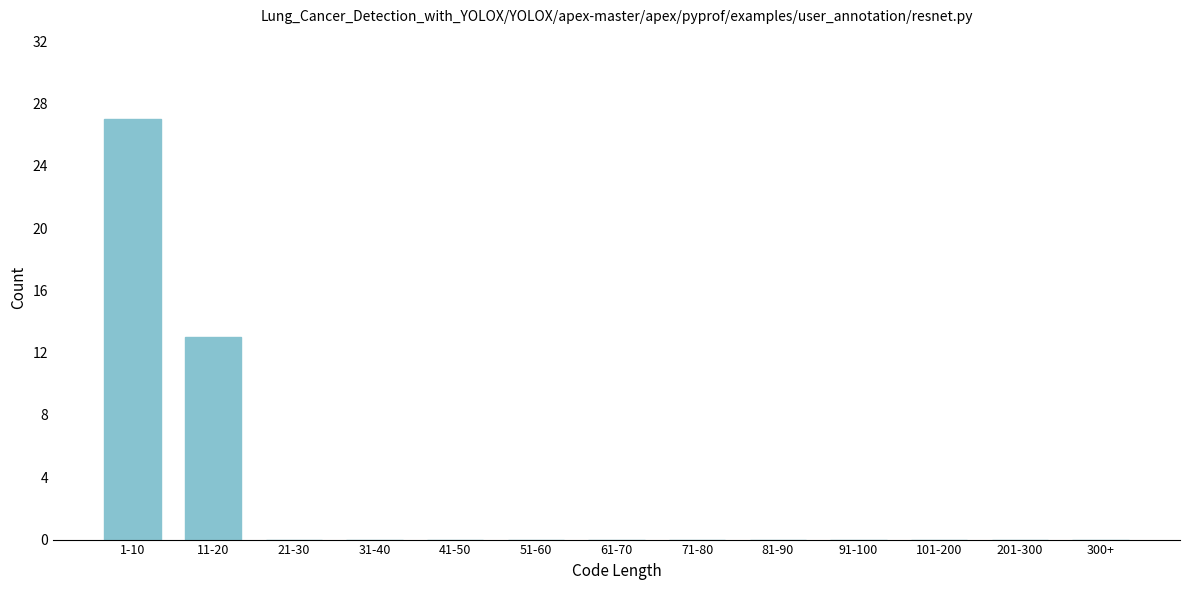

Reading left to right, transcribe all the data shown in this chart.

1-10=27	11-20=13	21-30=0	31-40=0	41-50=0	51-60=0	61-70=0	71-80=0	81-90=0	91-100=0	101-200=0	201-300=0	300+=0